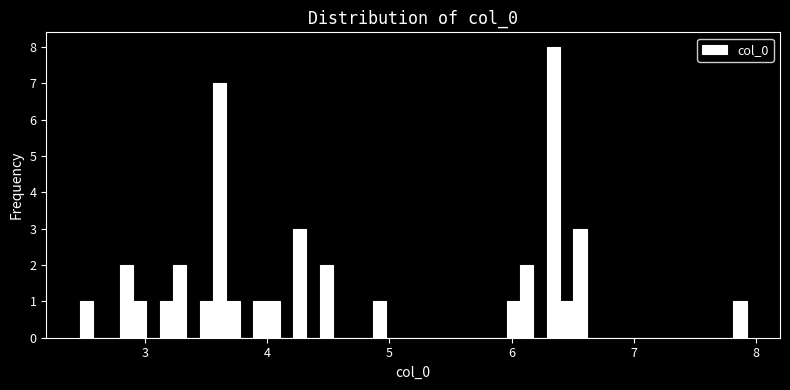

Read against the x-axis, roughly where is the centre of the tallest bar?

6.3